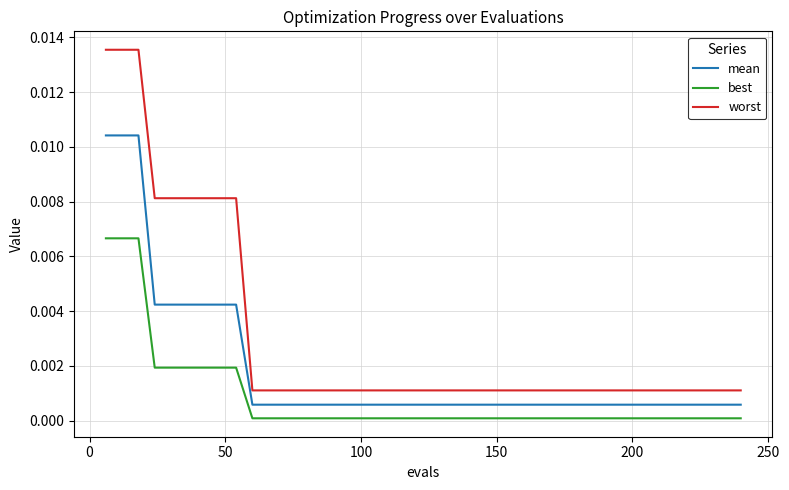

True or false: worst and best intersect in this chart.

False